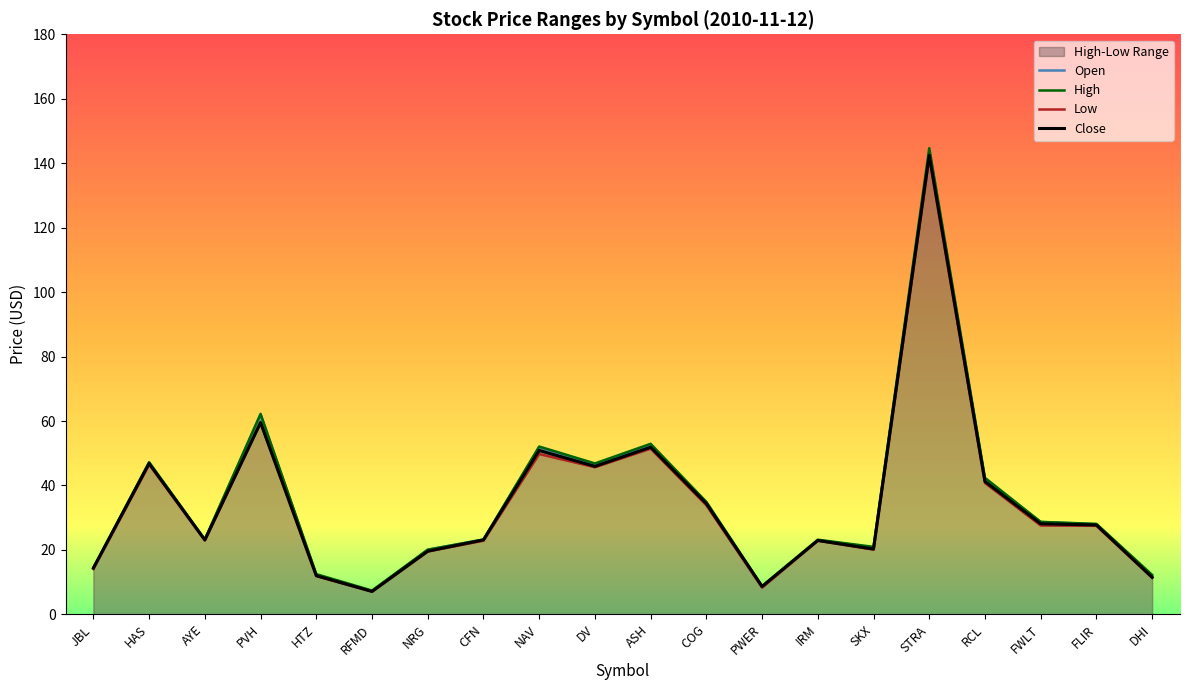

What is the label of the 13th point from the left?

PWER